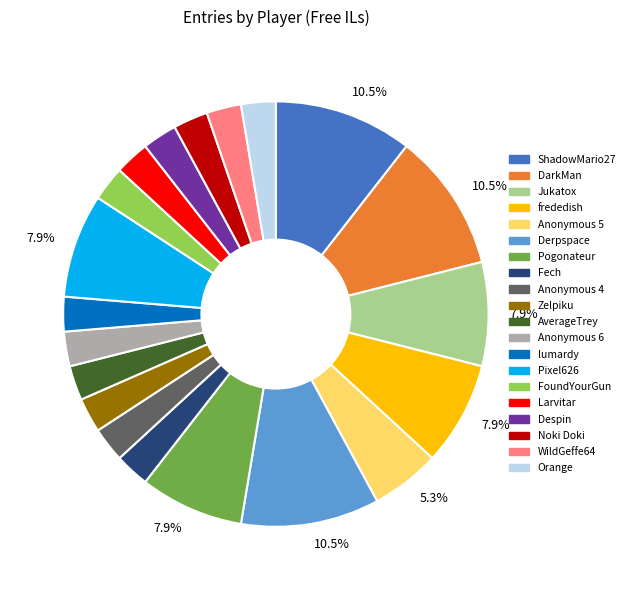

Is there any slice that represents more than half of the pie?

No